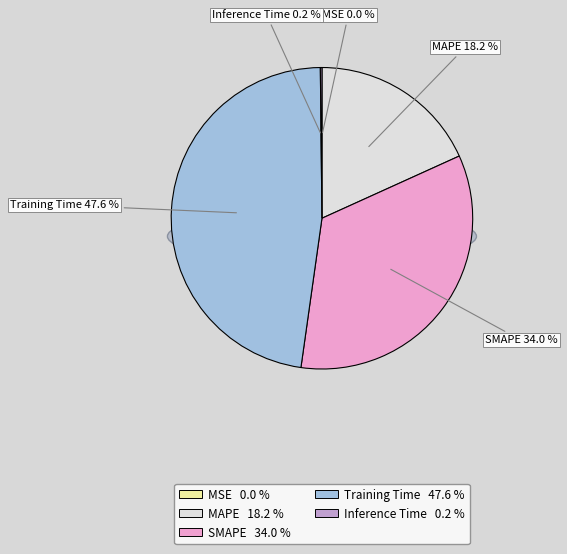

Is it true that Training Time is 57% of the pie?

False